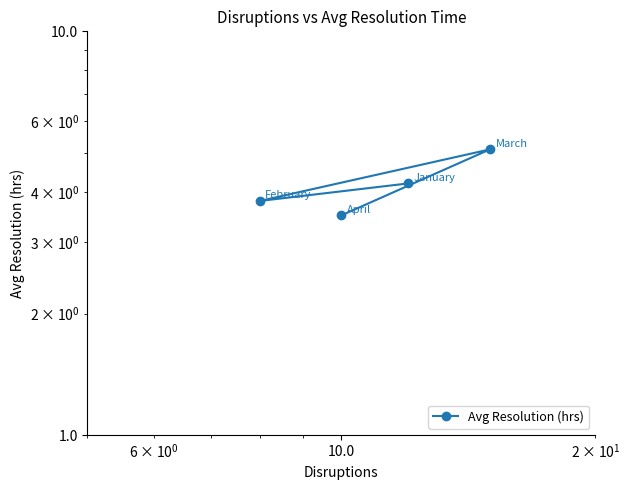

What is the value of the 3rd point from the left?

5.1